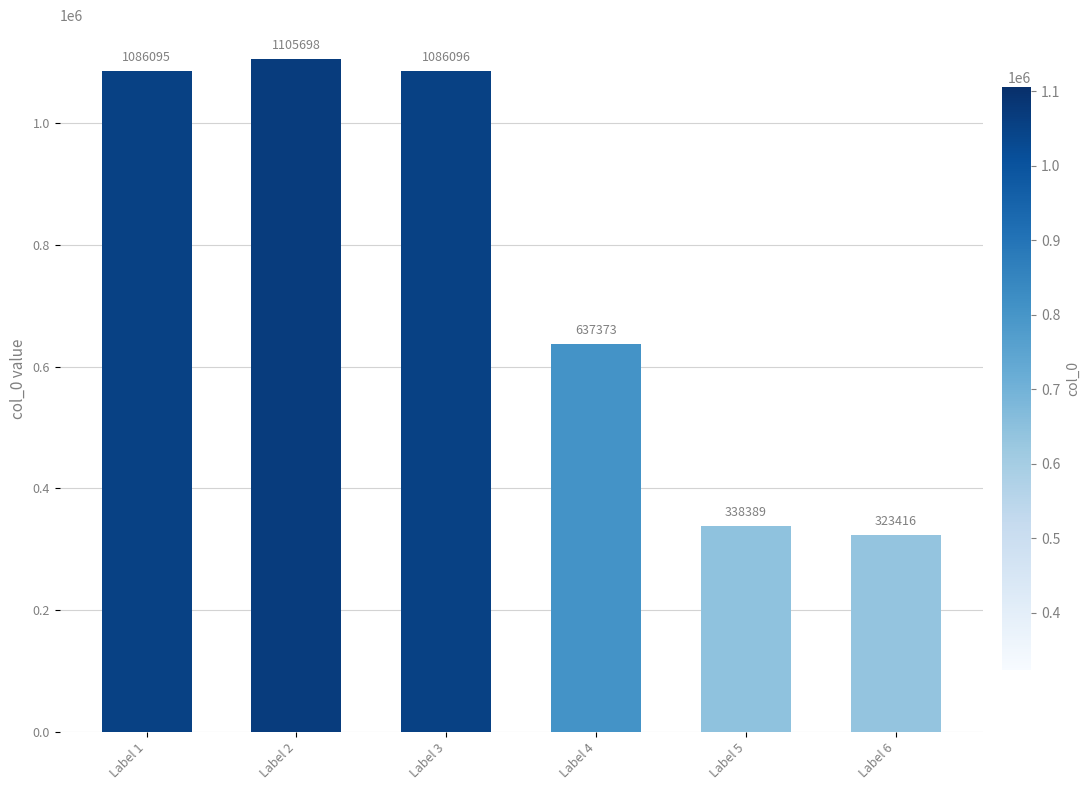

List the labels in order of value, largest first.

Label 2, Label 3, Label 1, Label 4, Label 5, Label 6